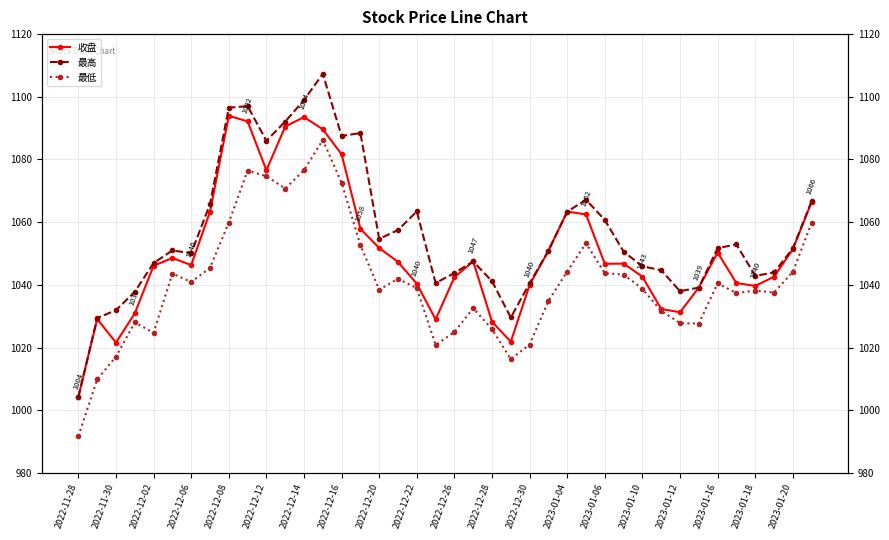

Is the value of 最低 at 2023-01-04 greater than the value of 收盘 at 2022-12-20?

No